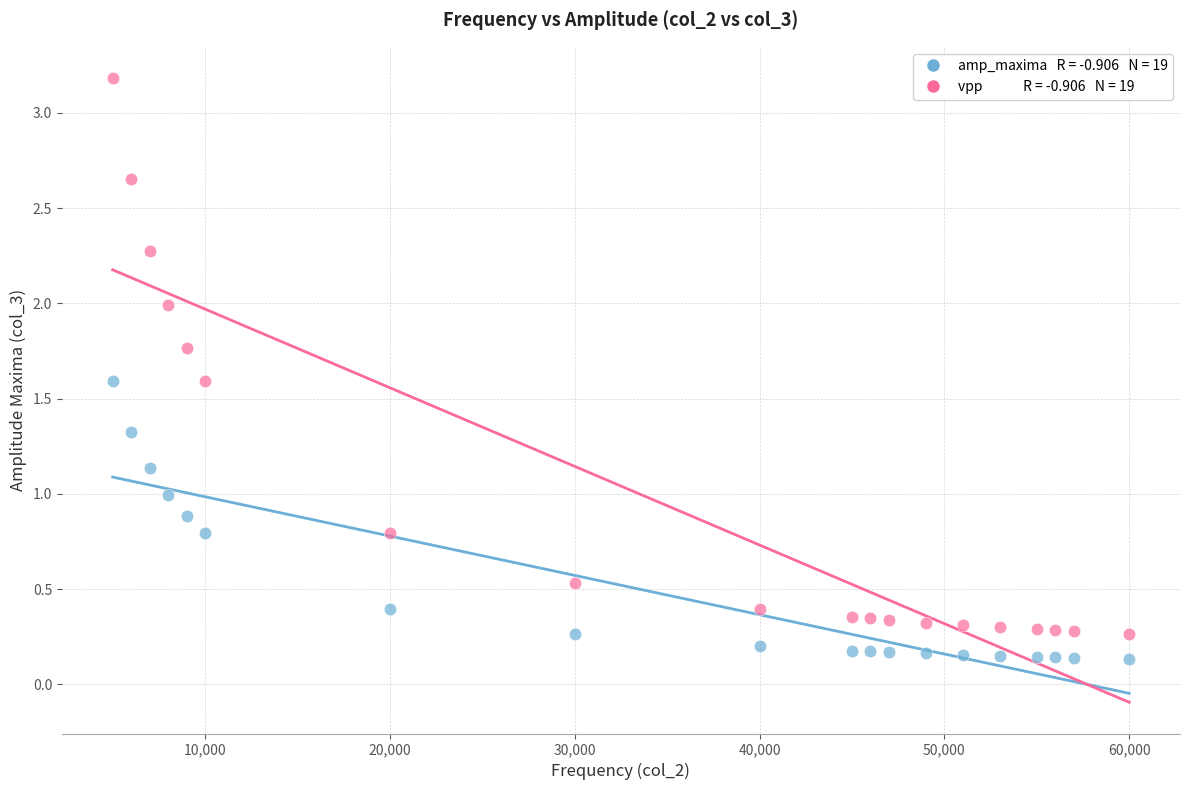

Across all data points, what is the range of Y values (max minus min)?

3.1